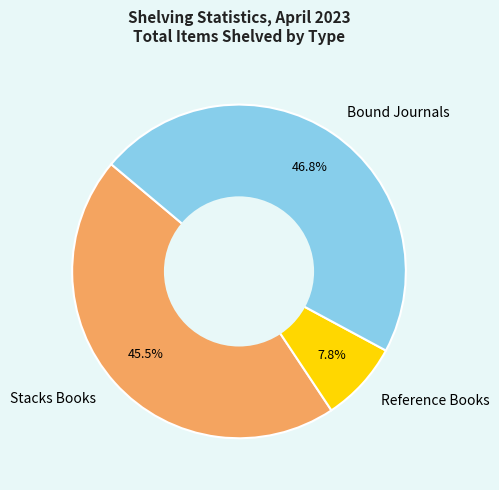

Do Reference Books and Bound Journals together represent more than half of the pie?

Yes